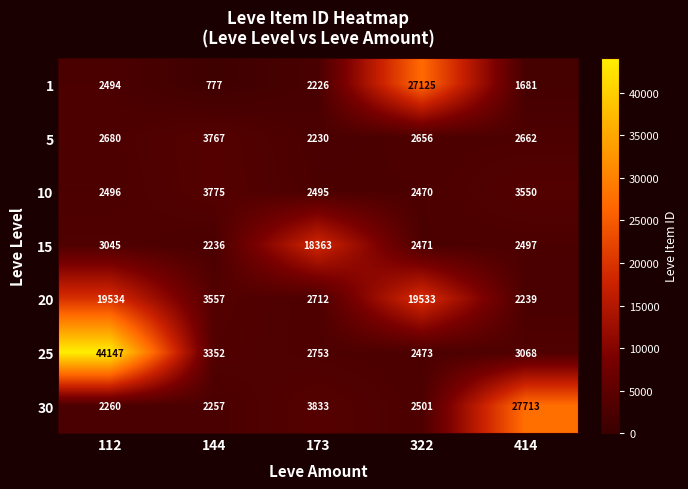

Where does the 20 series first go above 3557?

112